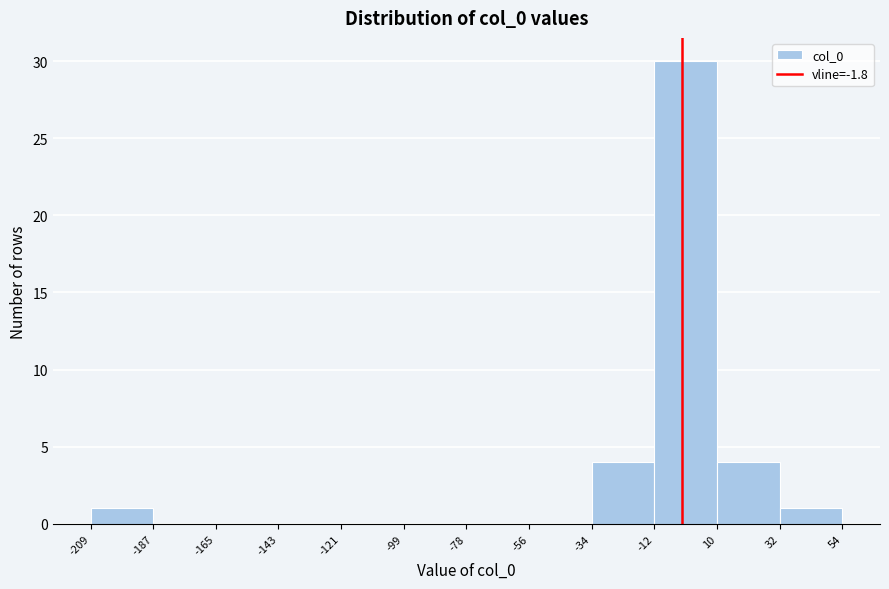

Reading left to right, transcribe this chart: for each bar, give the range it covers on the x-axis and its height. The values are not printed on the chart, so give them approximately, as read against the axis.

-209 to -187: 1
-187 to -165: 0
-165 to -143: 0
-143 to -121: 0
-121 to -99: 0
-99 to -78: 0
-78 to -56: 0
-56 to -34: 0
-34 to -12: 4
-12 to 10: 30
10 to 32: 4
32 to 54: 1